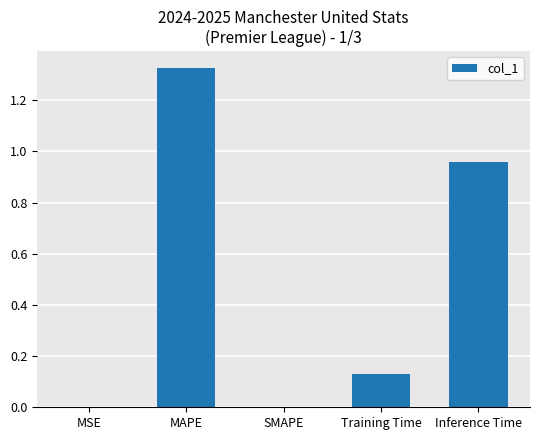

Which category has the highest value across all series?

MAPE